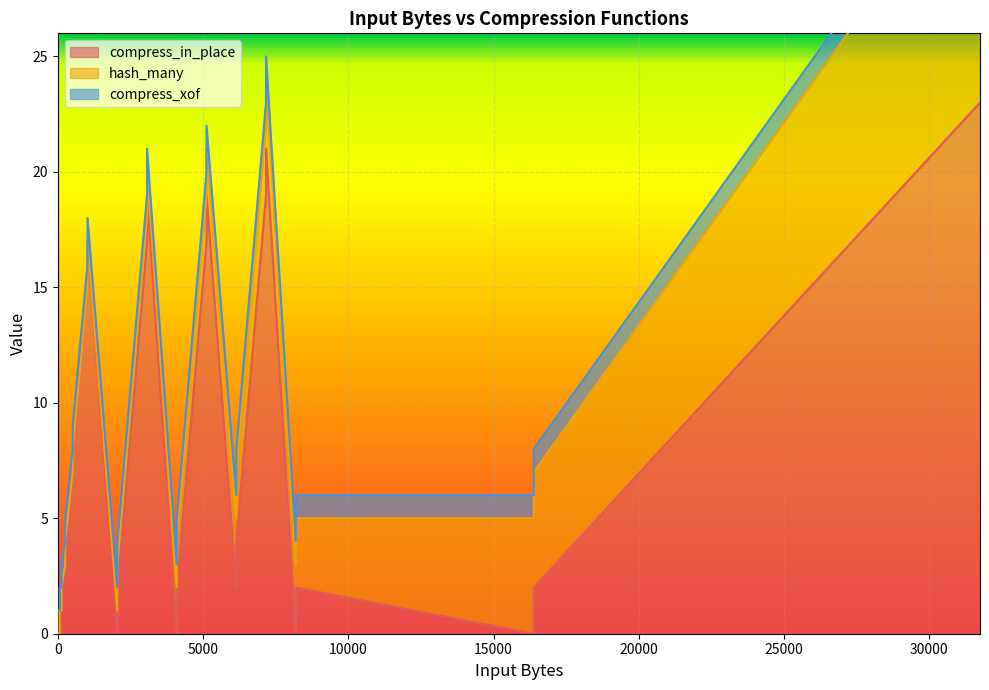

What is the maximum value for compress_in_place?

23